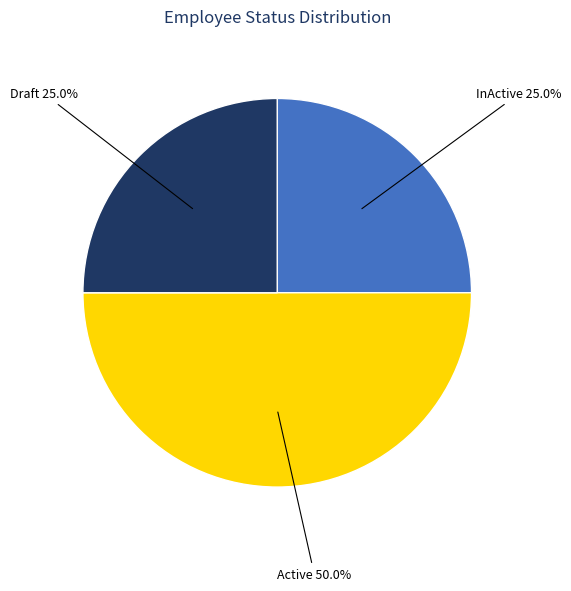

How many segments does this pie chart have?

3